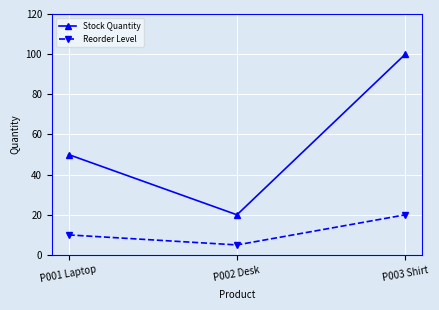

Rank the categories by Stock Quantity value from lowest to highest.

P002 Desk, P001 Laptop, P003 Shirt